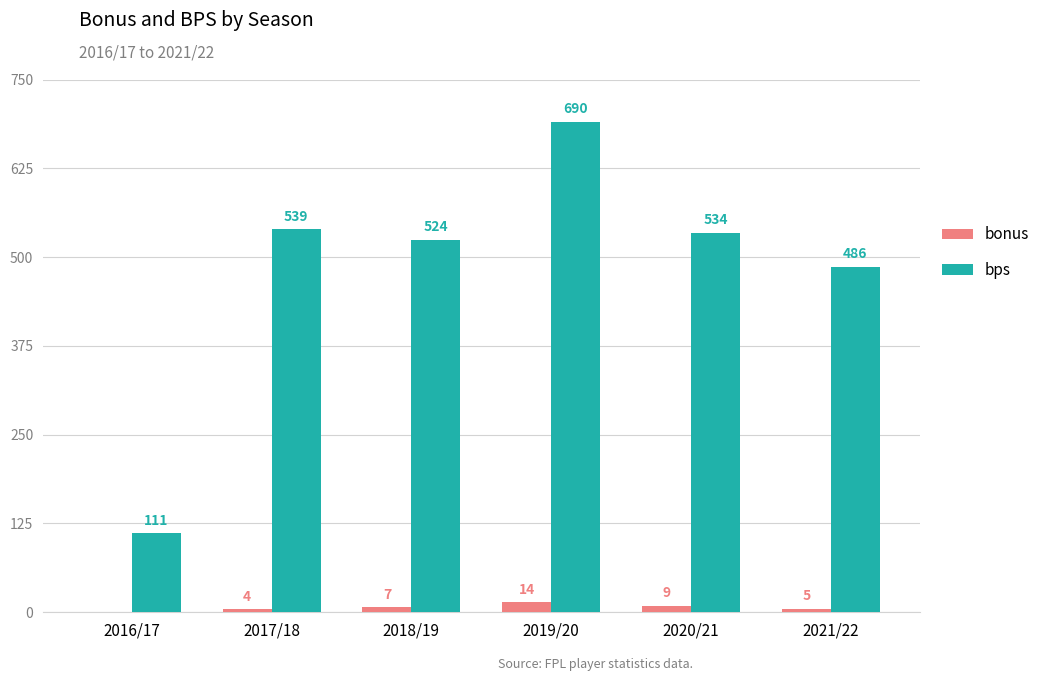

What is the sum of all bonus values?

39